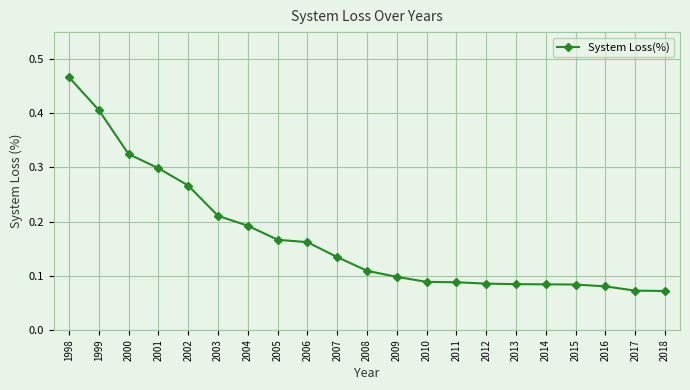

Which has a higher value, 2005 or 2013?

2005